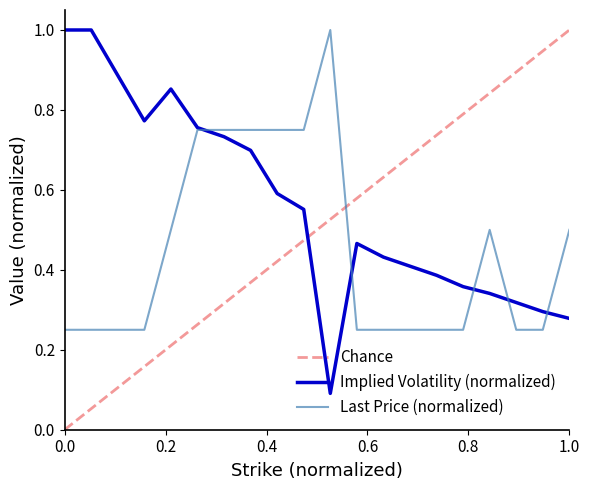

Where is the first local maximum for lastPrice?

75